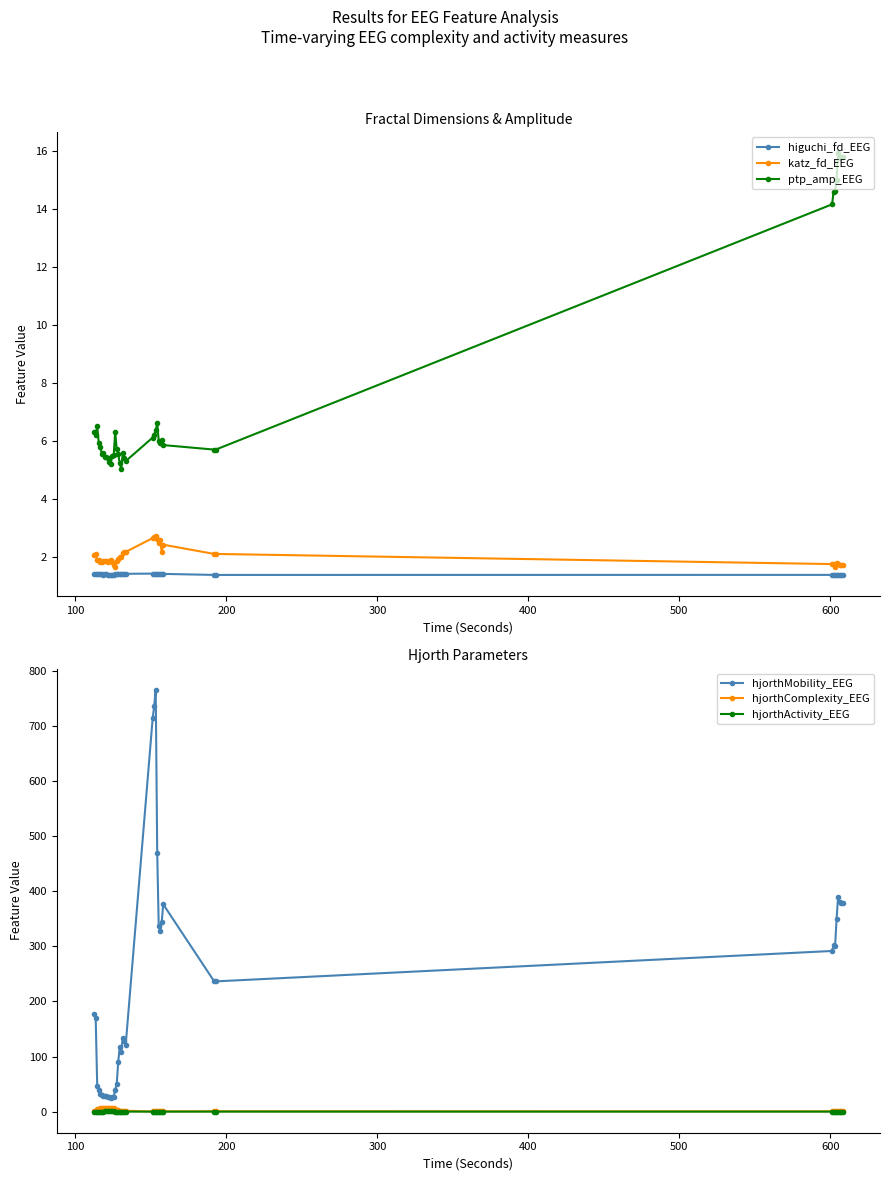

True or false: ptp_amp_EEG has more than 1 interior local peaks.

True